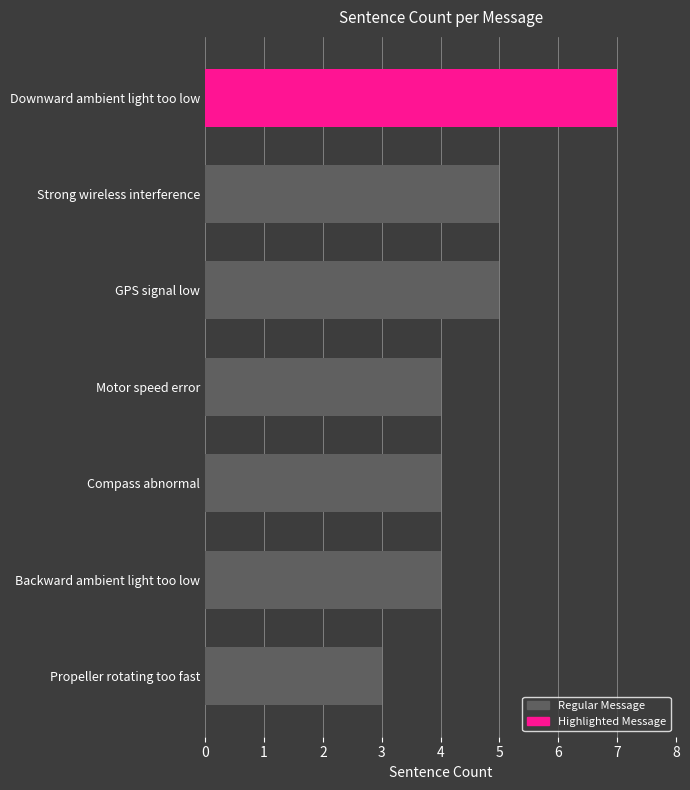

What is the change in value from Propeller rotating too fast to Motor speed error?

+1